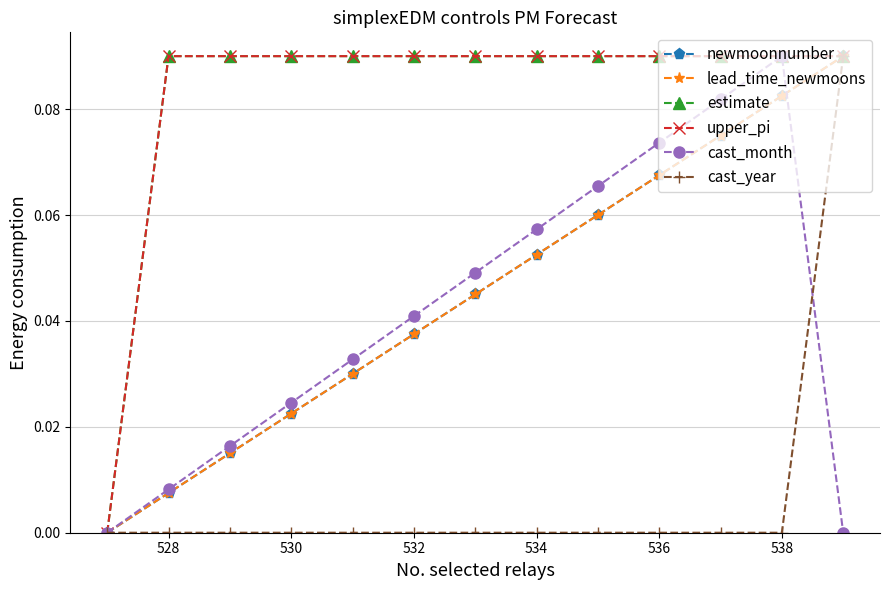

True or false: cast_year has more than 0 interior local peaks.

False